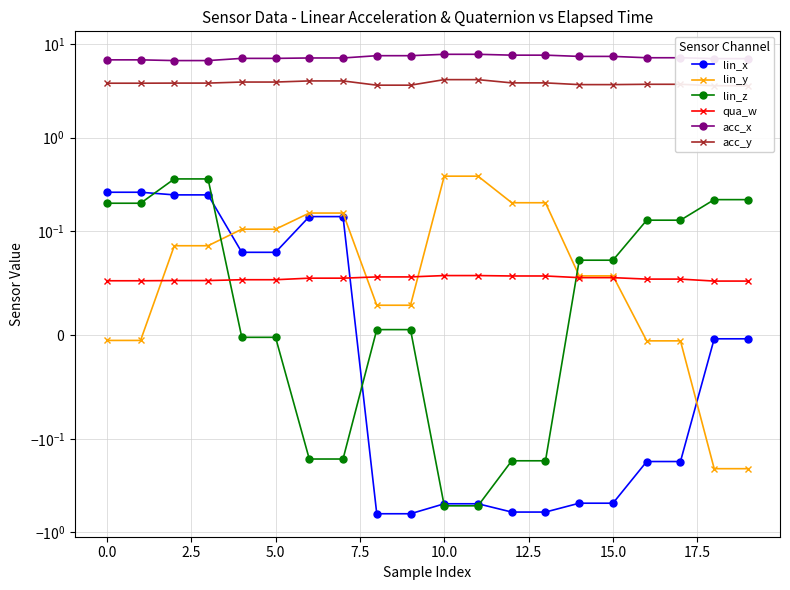

Is it true that qua_w equals 0.1 at 12?

False